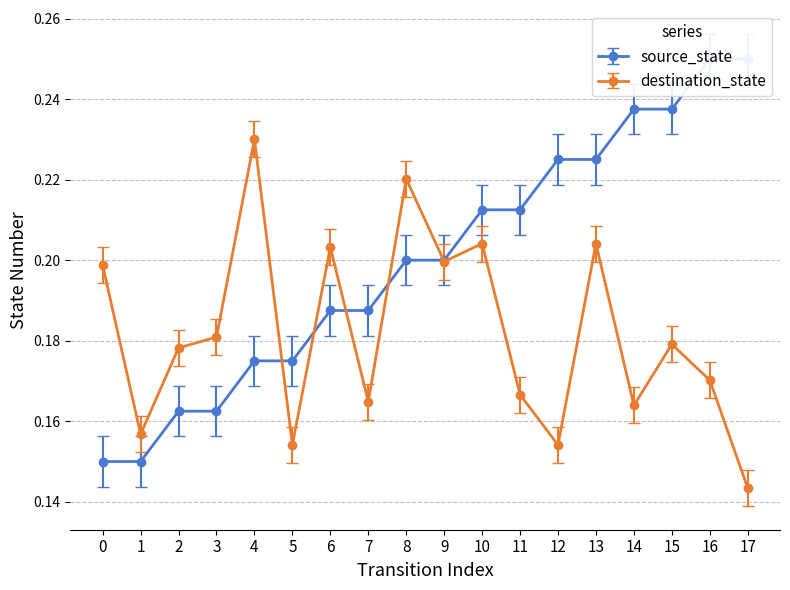

Which category has the lowest value in the destination_state series?

17